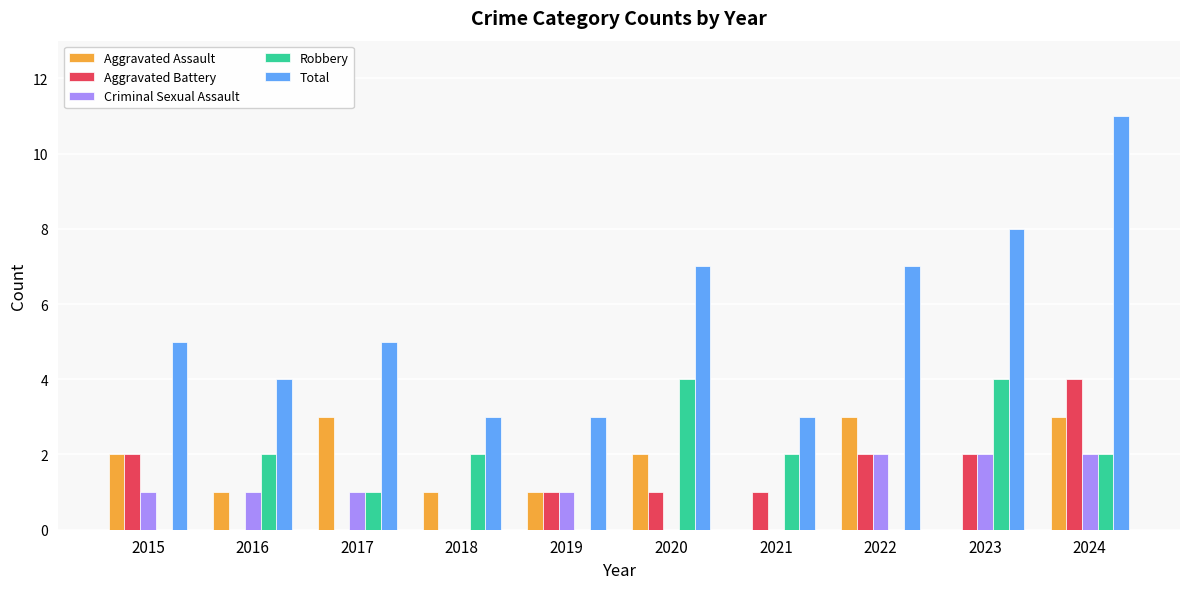

What is the maximum value for Total?

11